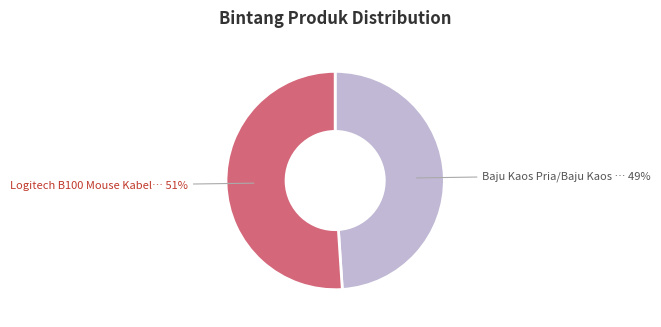

To the nearest percent, what is the difference between the largest and smallest slice percentages?

2%